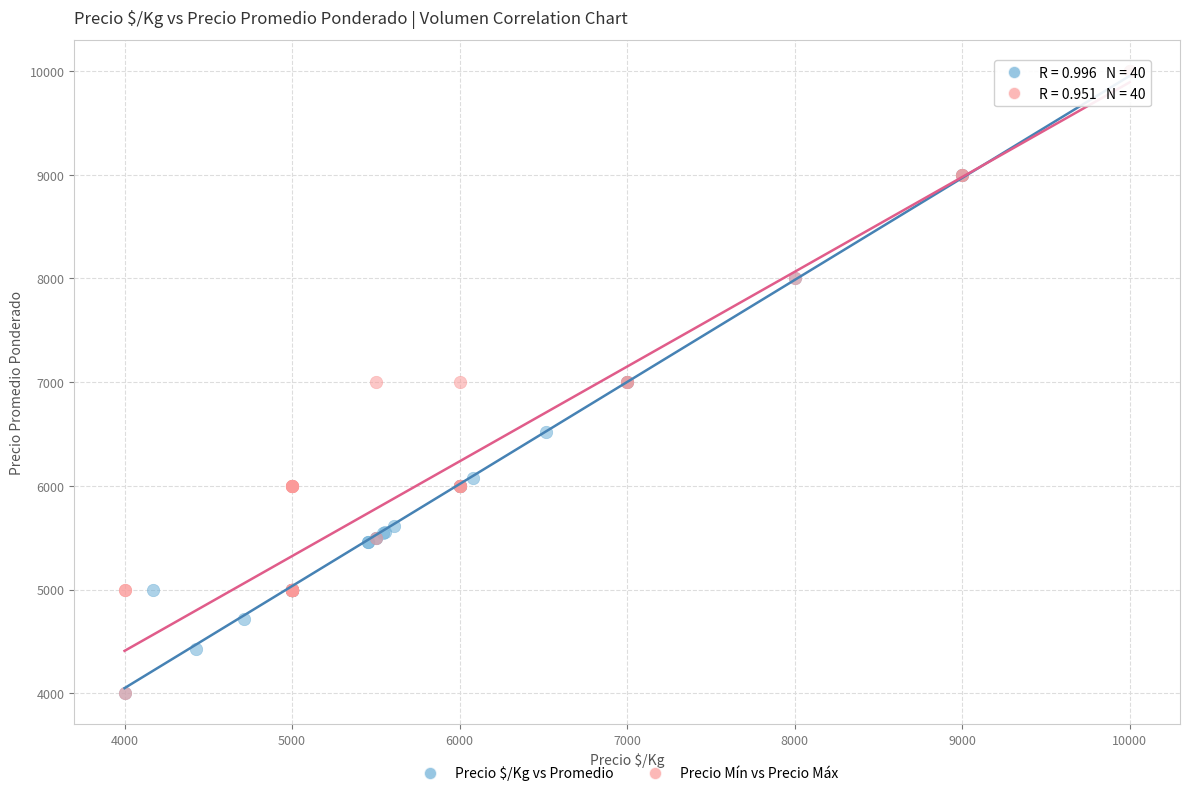

What are all the series names shown in the legend?

Precio $/Kg vs Promedio, Precio Mín vs Precio Máx